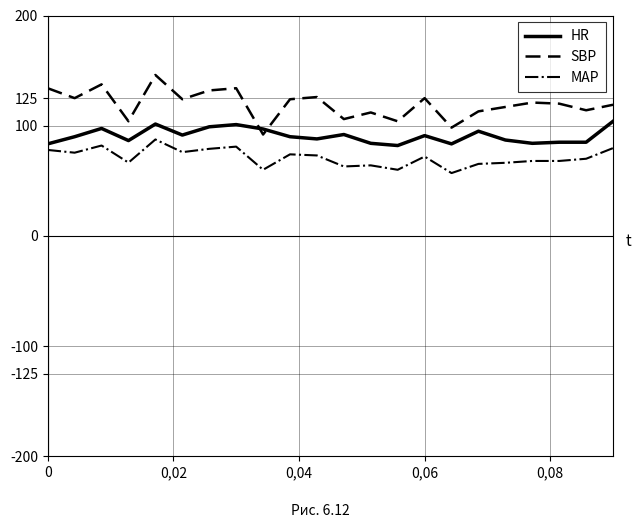

What is the greatest value displayed?

146.0